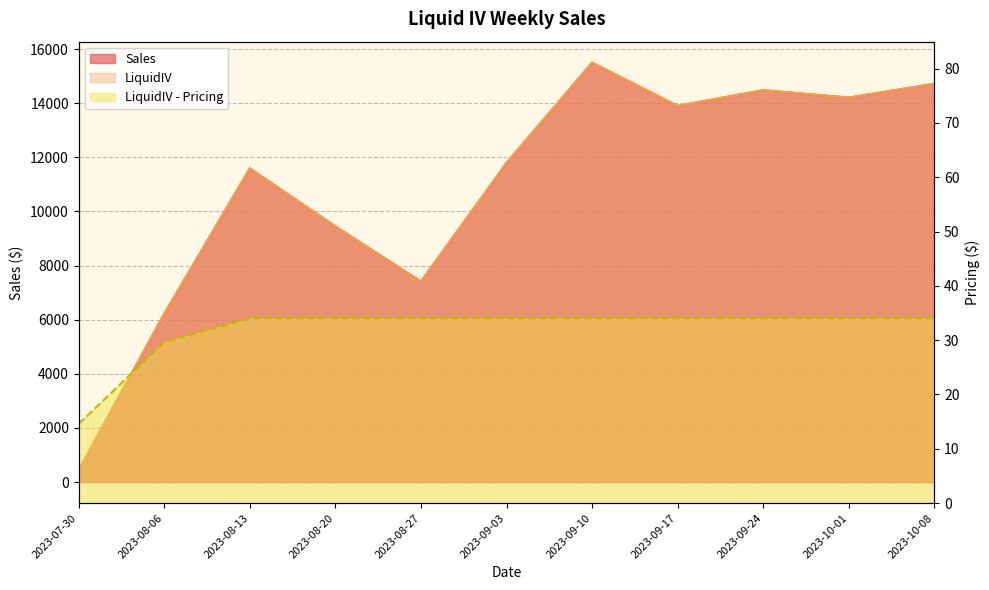

At 2023-09-24, list the series in order from largest to smallest.

Sales, LiquidIV, LiquidIV - Pricing